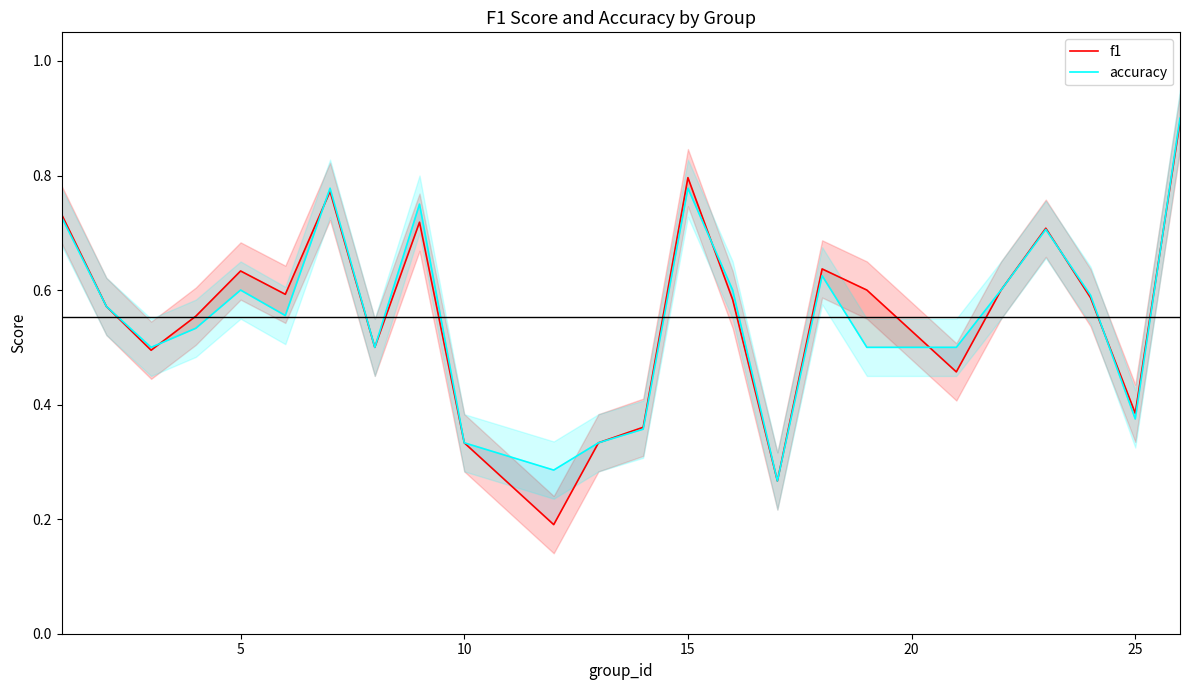

How many interior local valleys does the f1 series have?

7